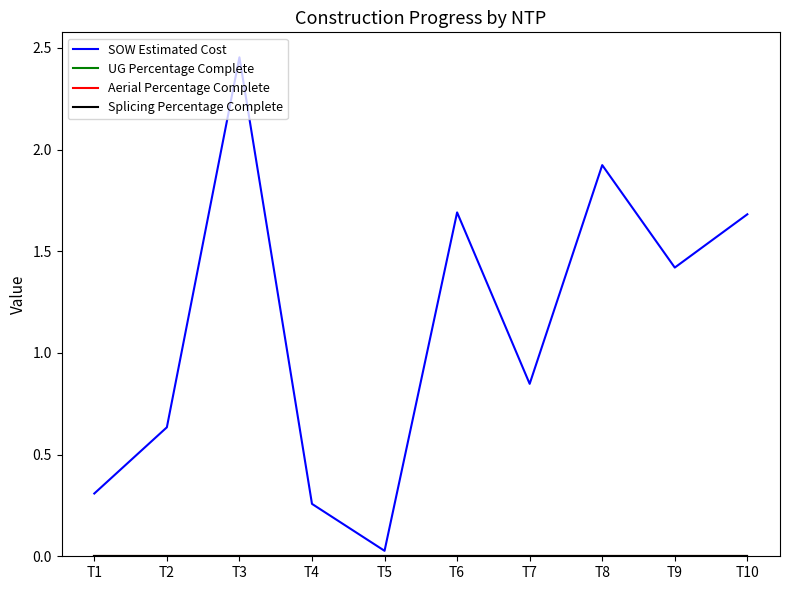

True or false: SOW Estimated Cost and UG Percentage Complete intersect in this chart.

False